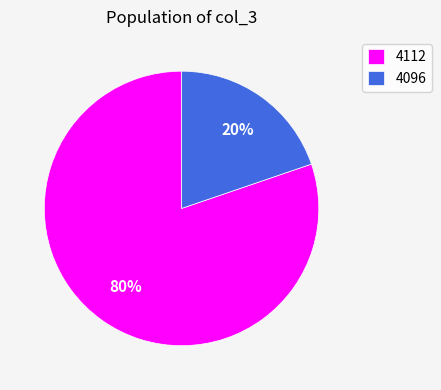

Is there a majority slice in this chart?

Yes